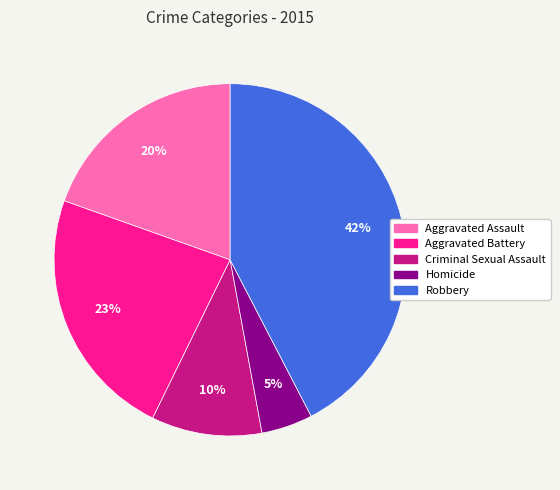

Which has a higher value, Aggravated Assault or Aggravated Battery?

Aggravated Battery